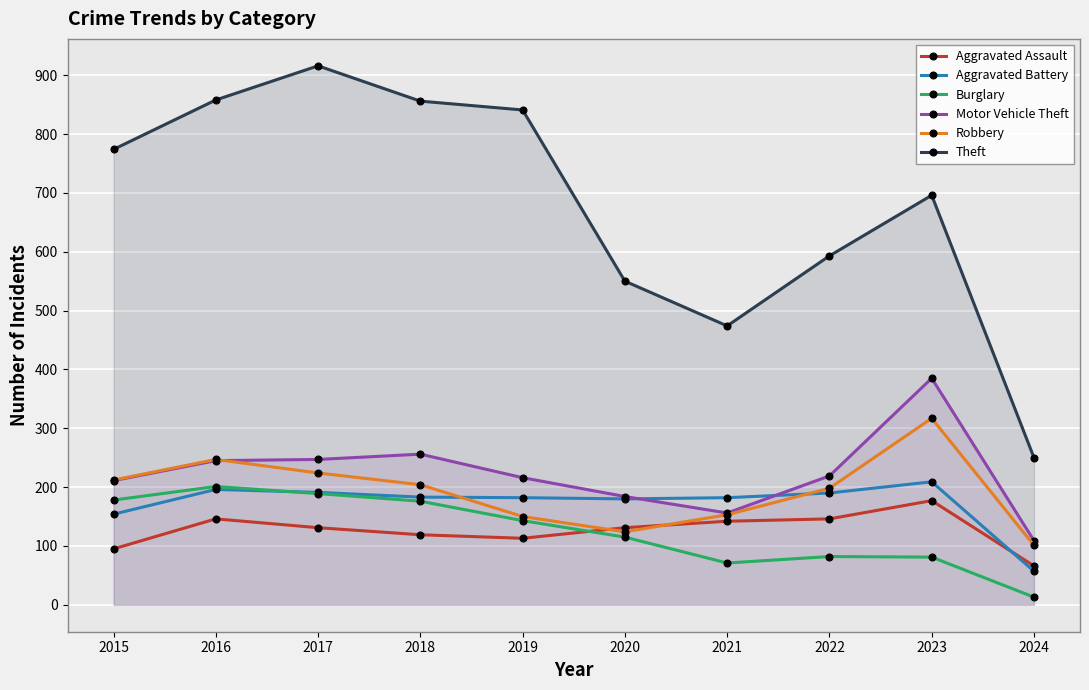

Reading left to right, list all the values displayed in this chart.

Aggravated Assault: 2015=95	2016=146	2017=131	2018=119	2019=113	2020=131	2021=142	2022=146	2023=177	2024=66
Aggravated Battery: 2015=154	2016=196	2017=191	2018=183	2019=182	2020=180	2021=182	2022=190	2023=209	2024=57
Burglary: 2015=178	2016=201	2017=189	2018=176	2019=143	2020=115	2021=71	2022=82	2023=81	2024=13
Motor Vehicle Theft: 2015=211	2016=245	2017=247	2018=256	2019=216	2020=184	2021=156	2022=219	2023=385	2024=109
Robbery: 2015=212	2016=247	2017=224	2018=204	2019=150	2020=124	2021=153	2022=198	2023=317	2024=101
Theft: 2015=774	2016=858	2017=916	2018=856	2019=841	2020=550	2021=474	2022=593	2023=696	2024=250